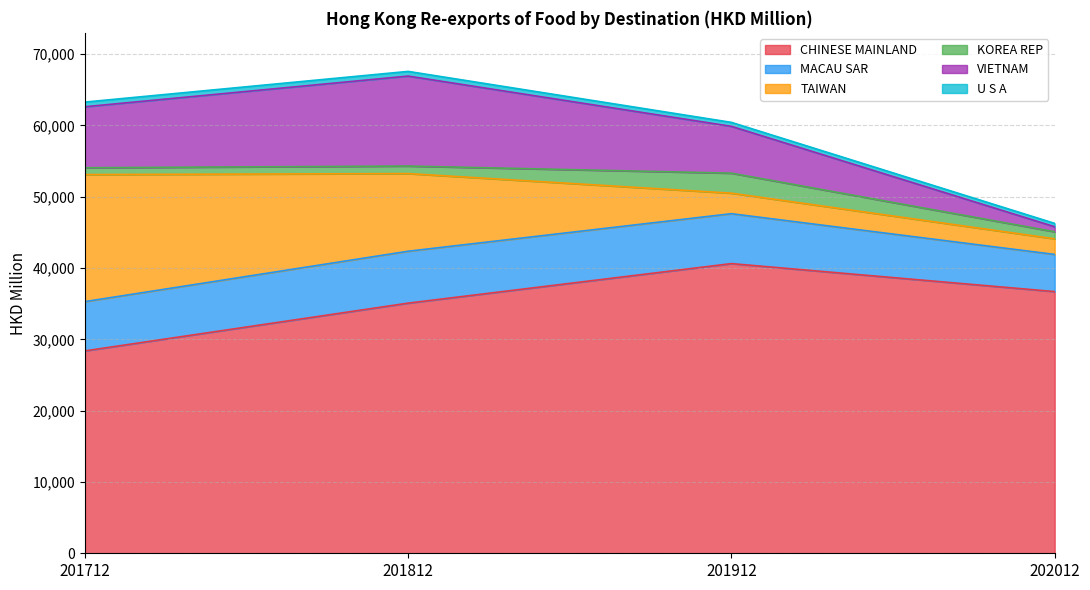

The value of KOREA REP at 201712 is 960.1. True or false?

True